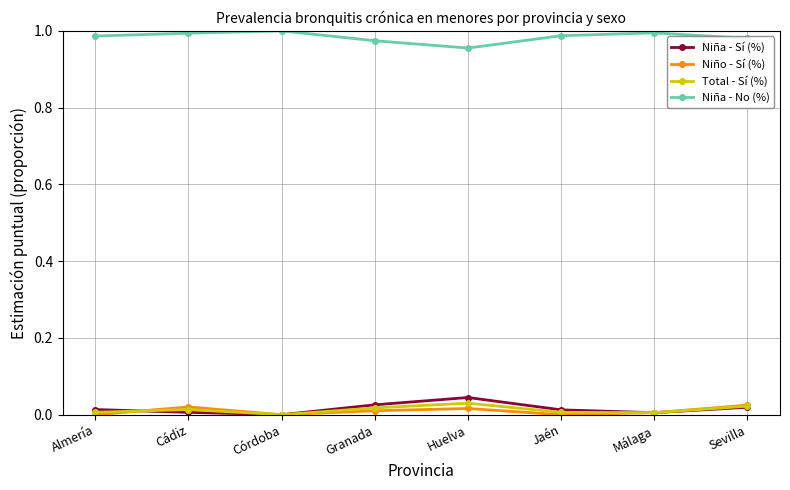

What is the label of the 5th point from the right?

Granada